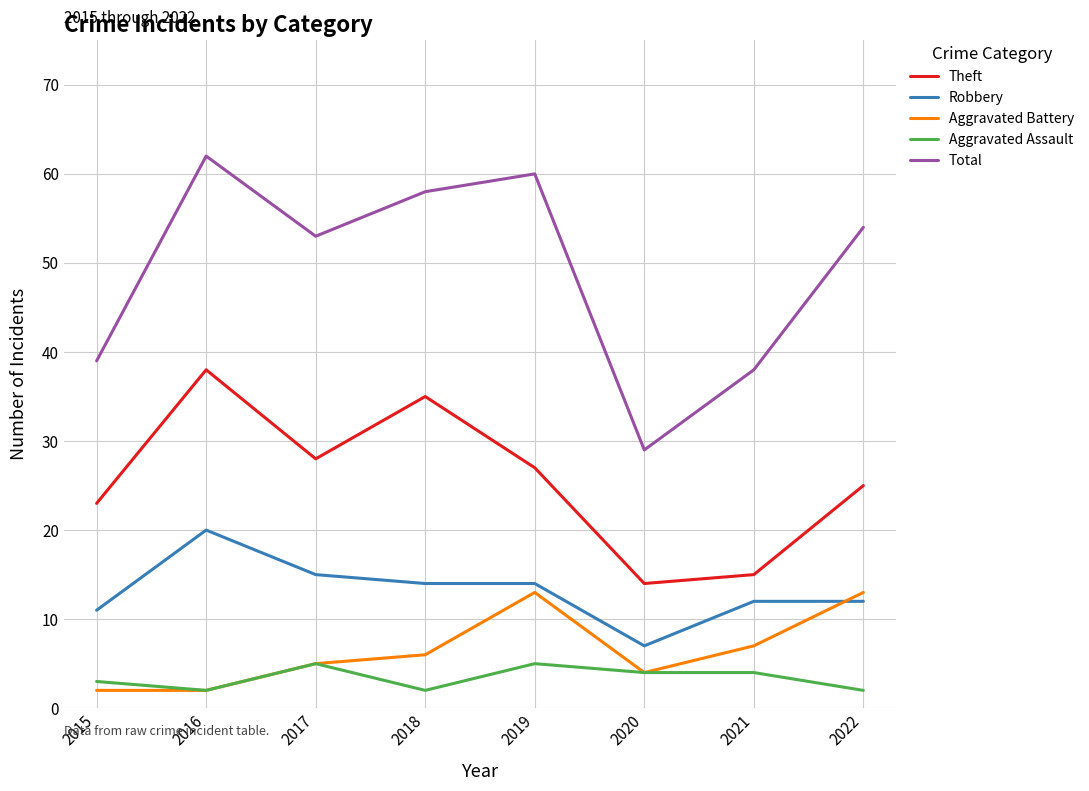

Which series has the largest range (max minus min)?

Total